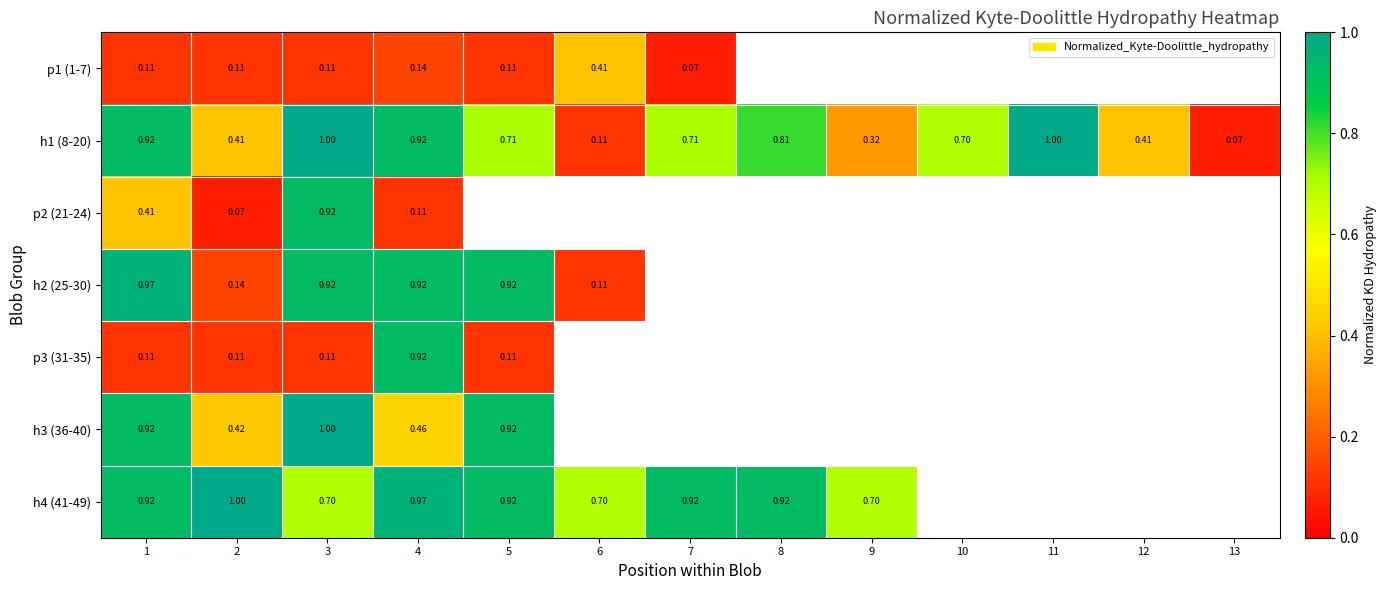

Between 8 and 11, which series saw the biggest shift?

h1 (8-20)